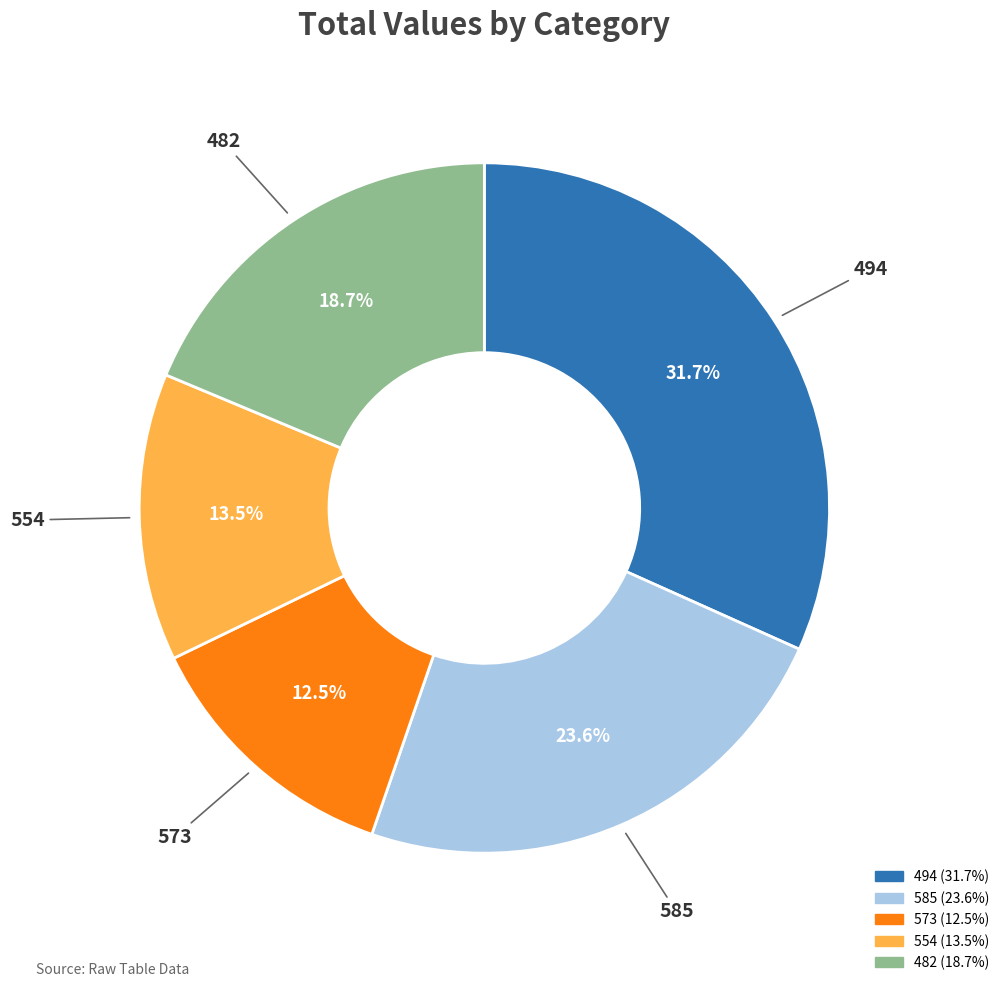

Do 585 and 573 together represent more than half of the pie?

No